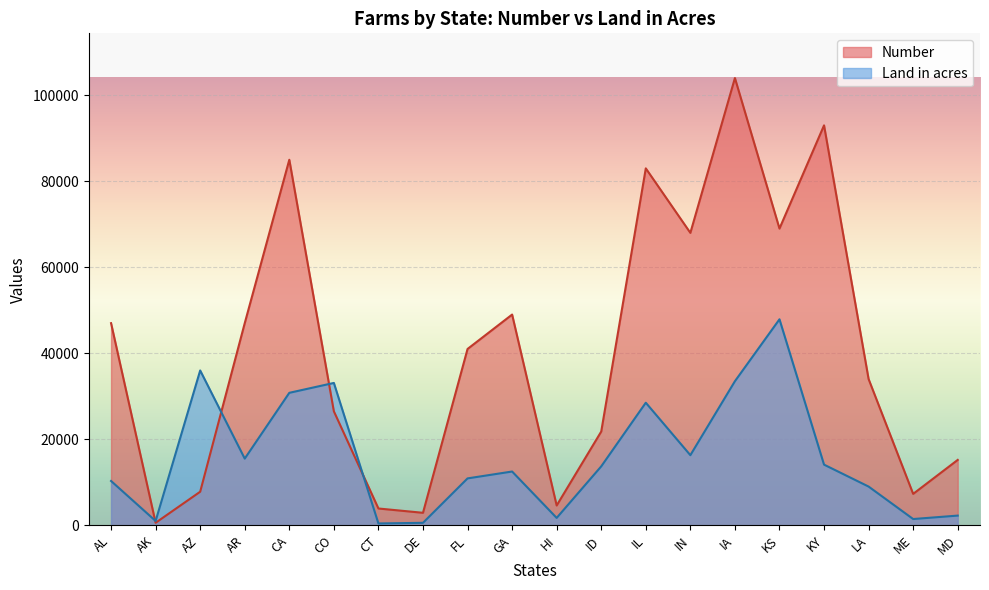

Between DE and IN, which series saw the biggest shift?

Number